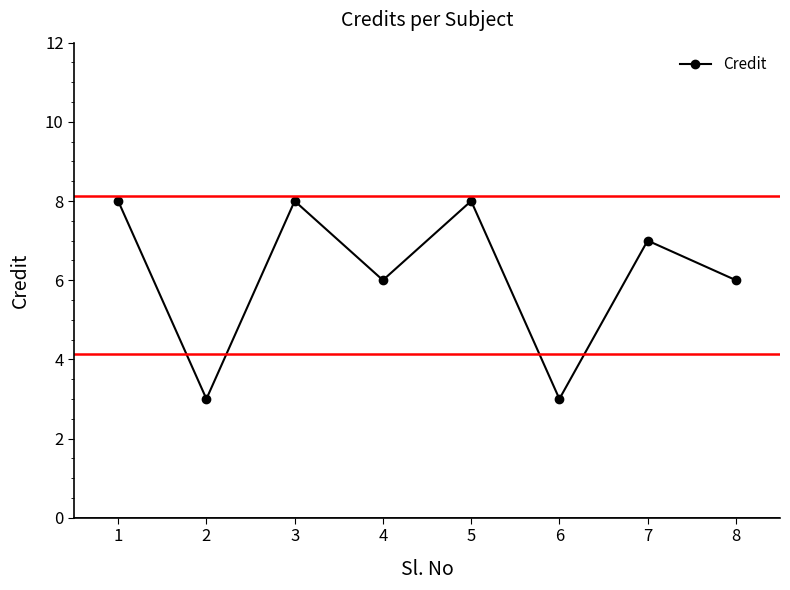

What is the smallest value displayed?

3